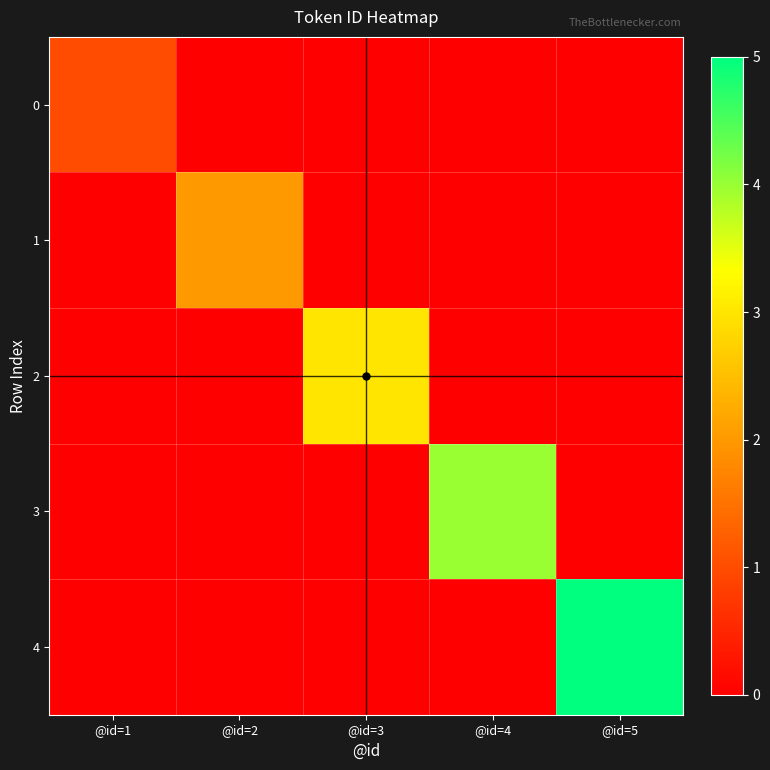

What is the total value across all series at @id=3?

3